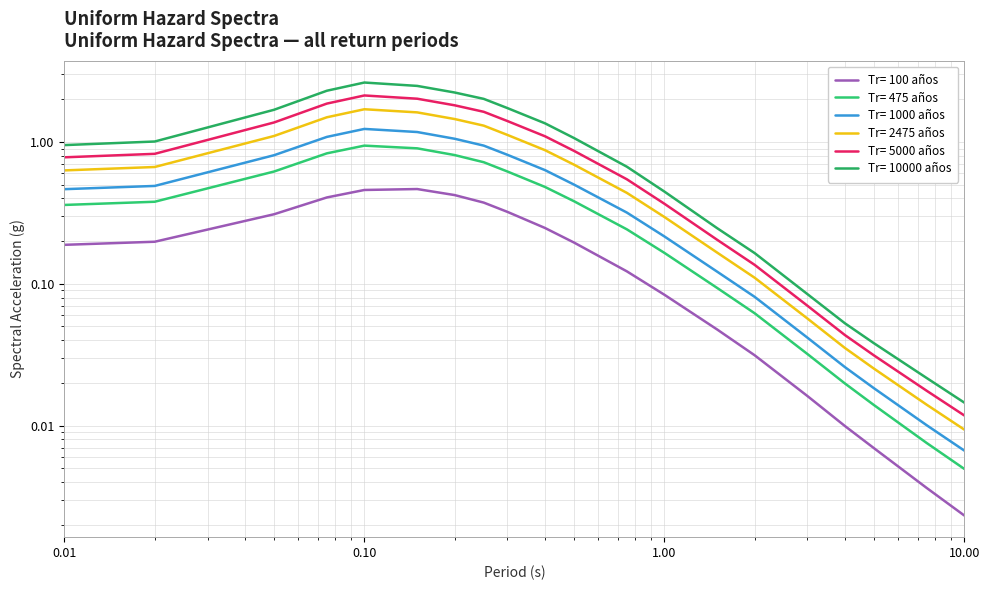

What is the difference between the second highest and minimum values in the Tr= 1000 años series?

1.2